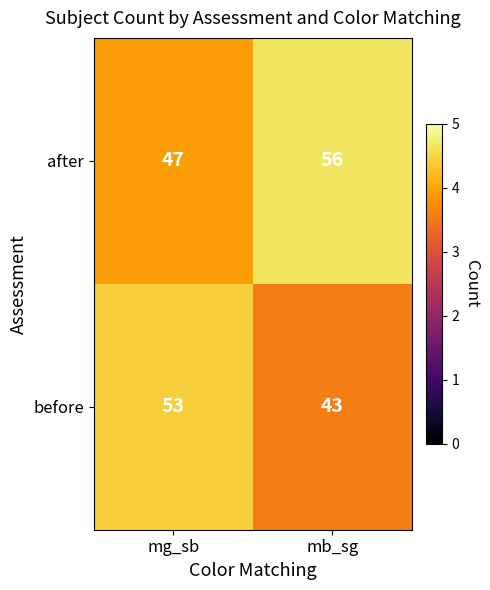

Which series has the widest spread of values?

before